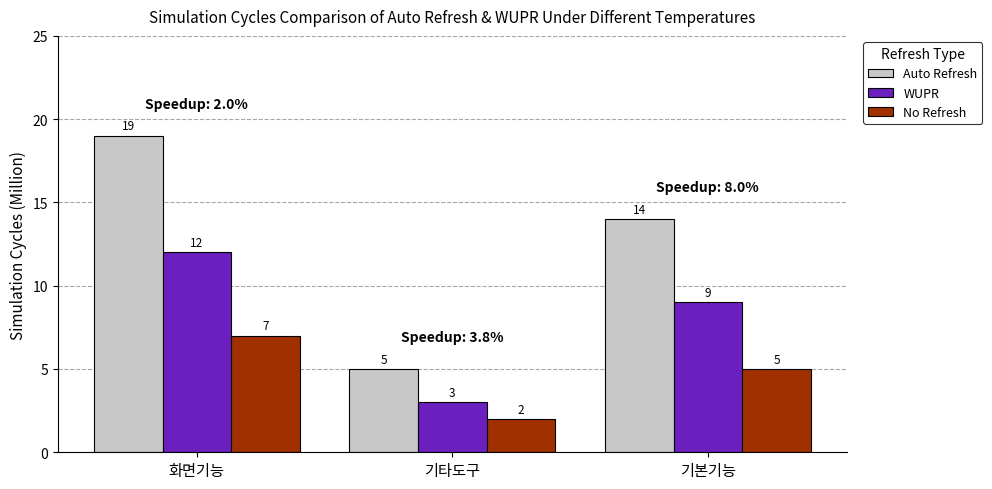

How many distinct data groups are displayed?

3